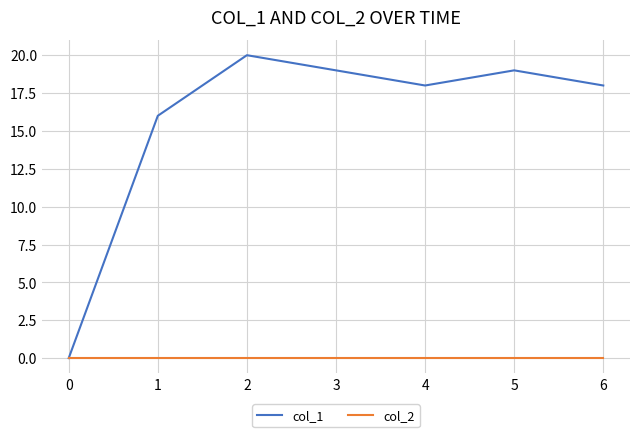

Rank the series at 6 from lowest to highest value.

col_2, col_1